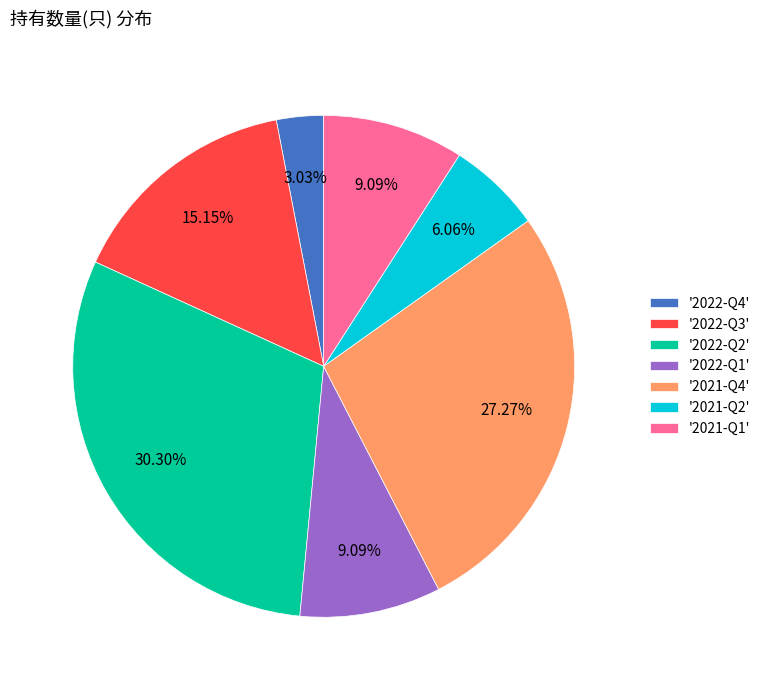

What is the ratio of the value at '2022-Q3' to the value at '2022-Q2'?

0.5